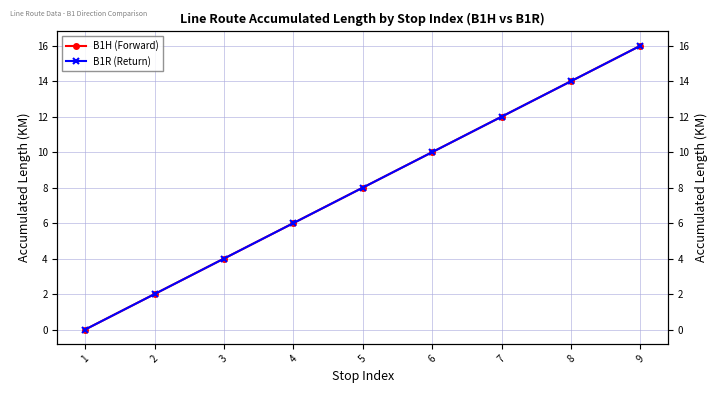

What are all the series names shown in the legend?

B1H (Forward), B1R (Return)